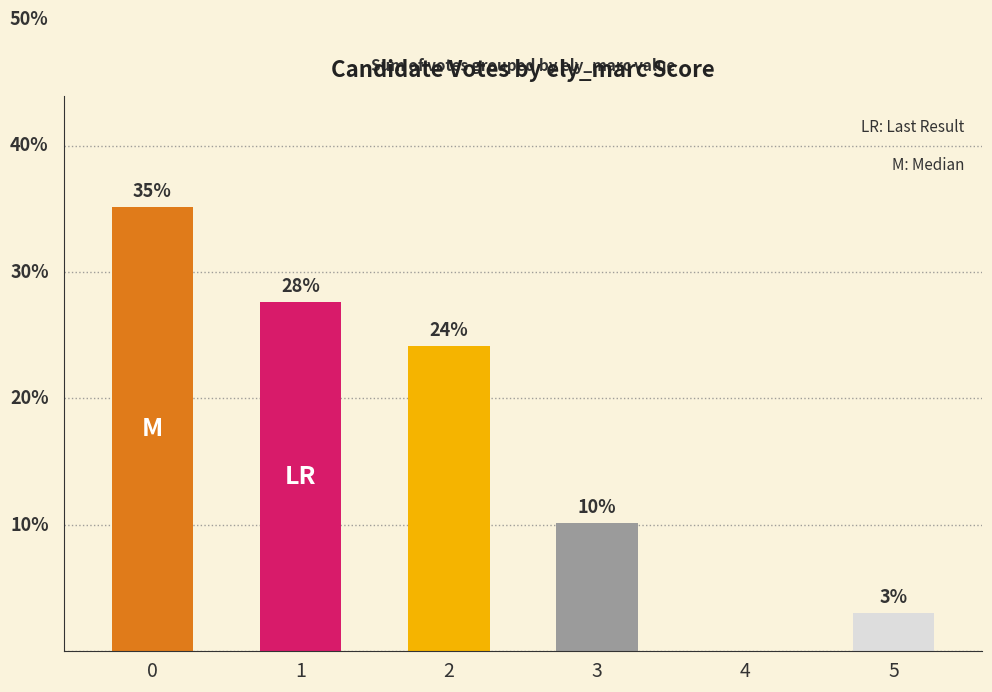

The chart shows a value of 17.6 at 3. True or false?

False